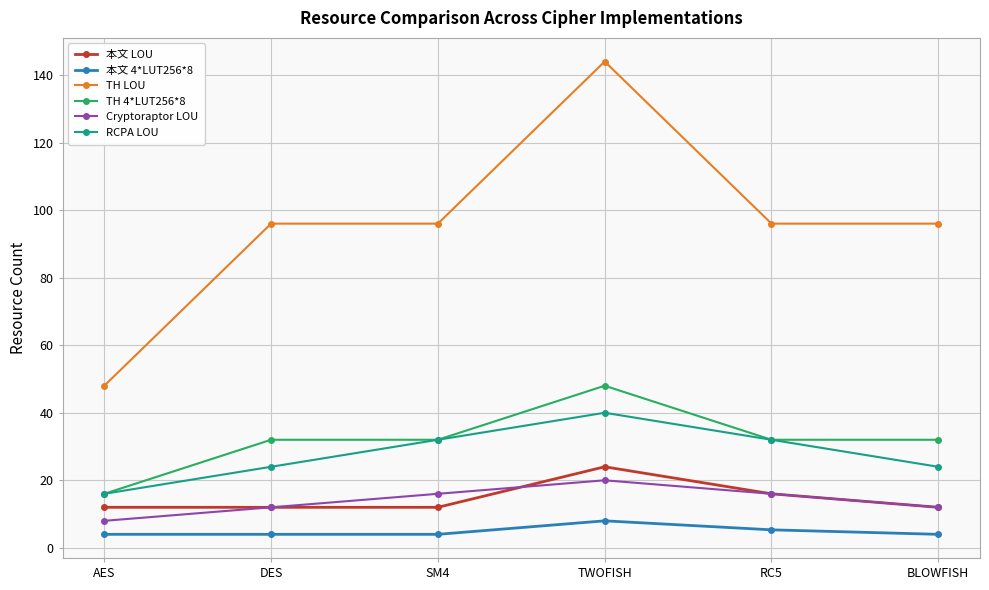

True or false: TH 4*LUT256*8 has more than 2 points higher than both neighbors.

False